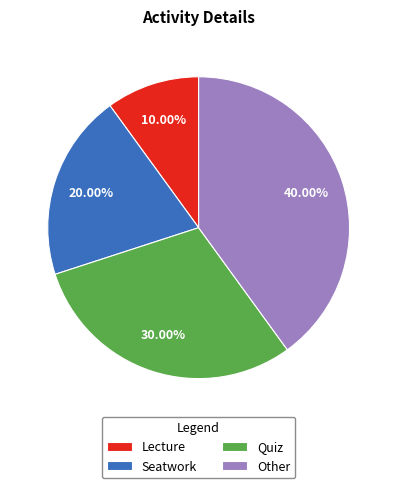

Which category has the biggest portion of the pie?

Other